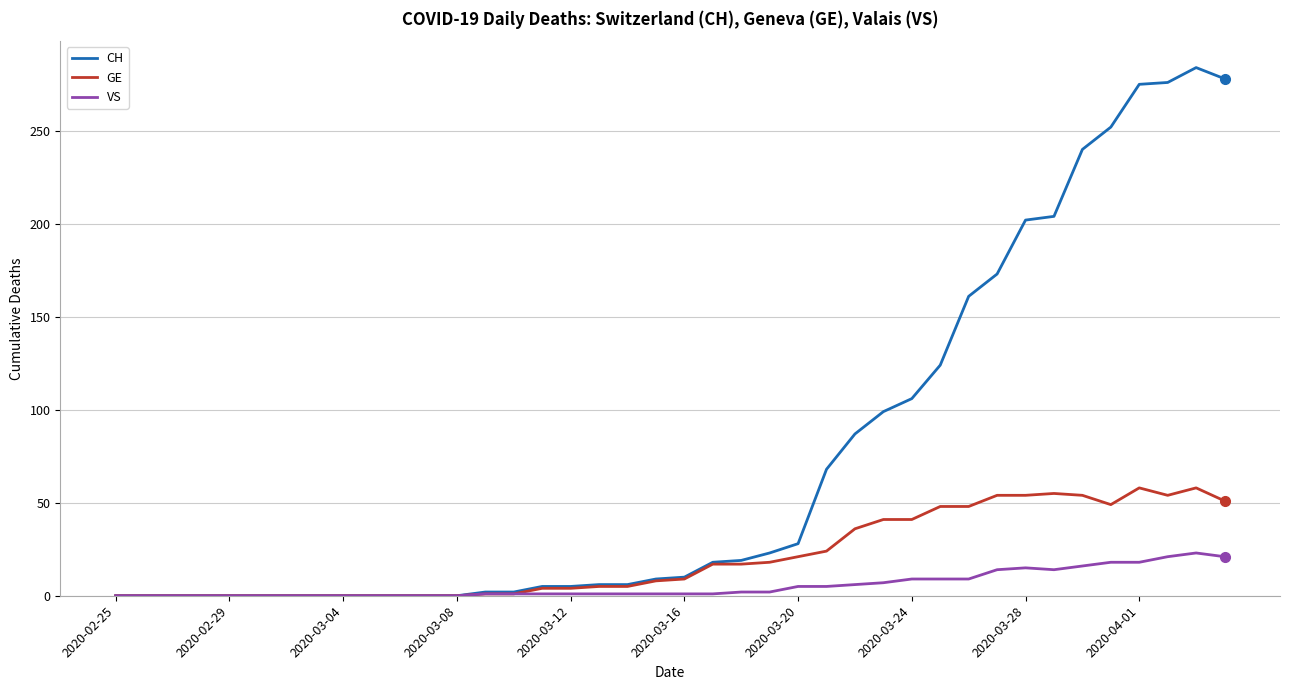

Which series has the largest range (max minus min)?

CH